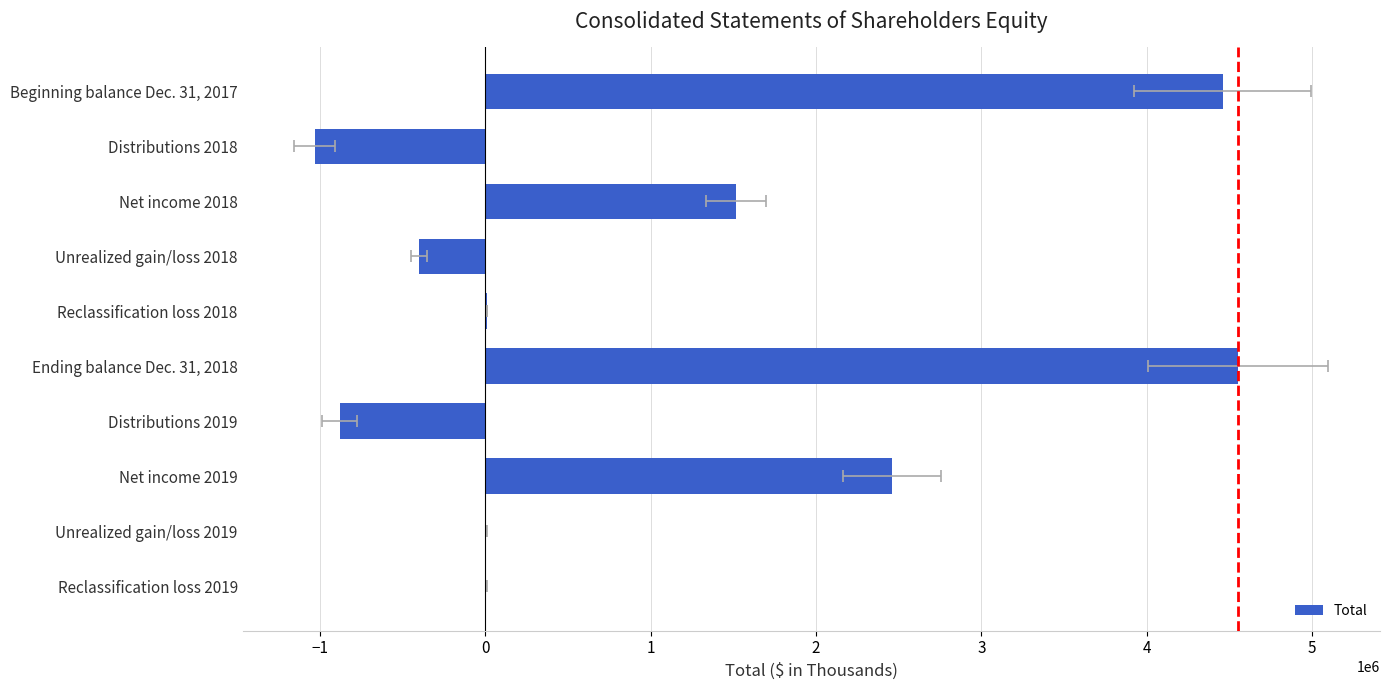

Which has a higher value, Net income 2019 or Reclassification loss 2019?

Net income 2019